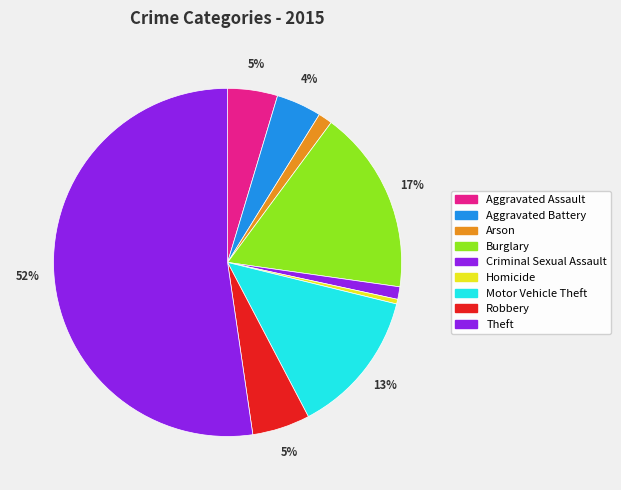

To the nearest percent, what is the average slice percentage?

11%